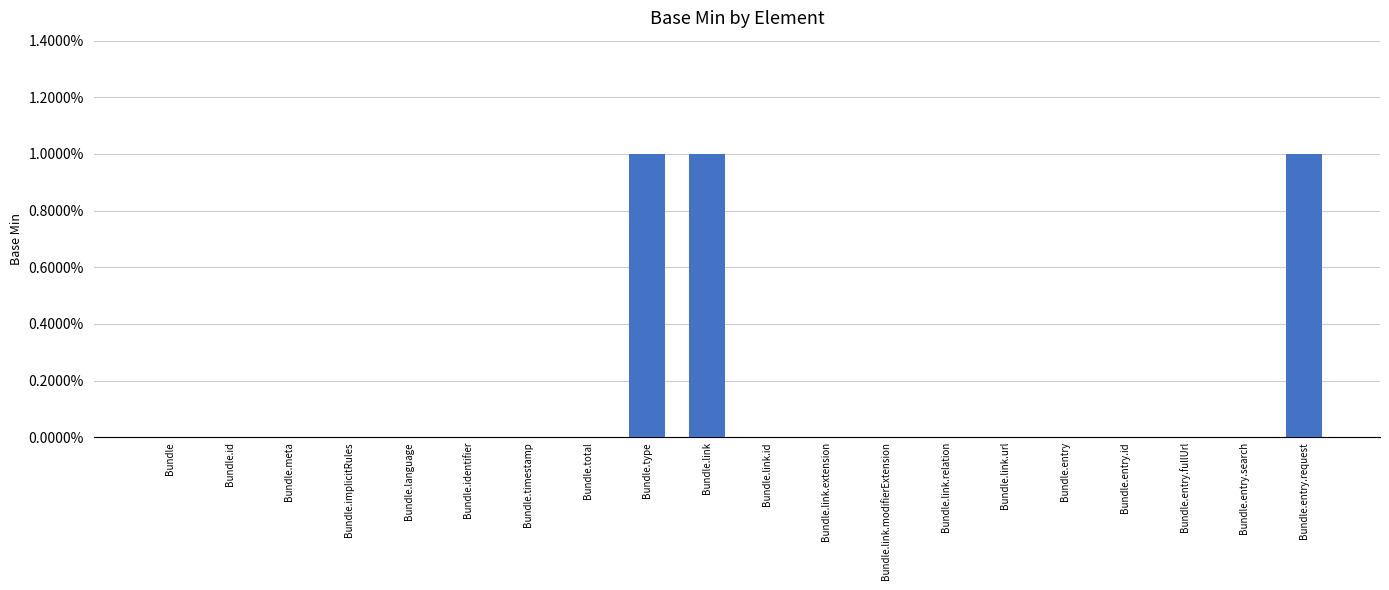

The chart shows a value of 1 at Bundle.meta. True or false?

False